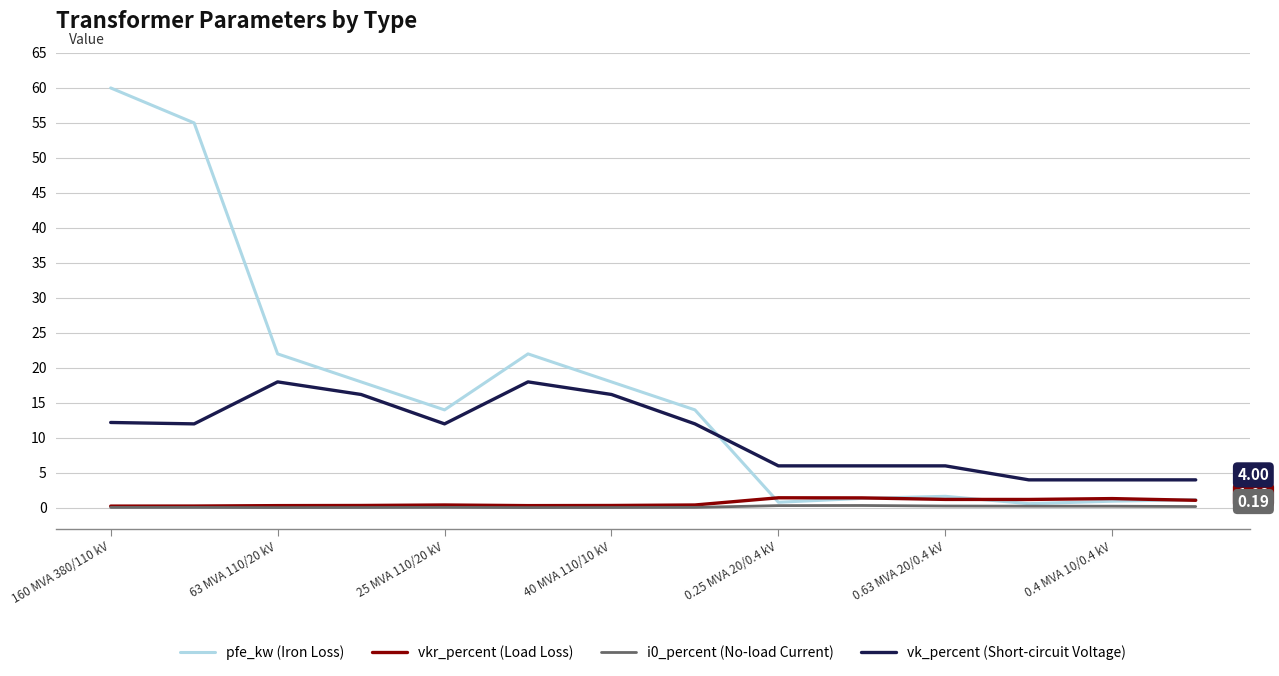

True or false: vk_percent (Short-circuit Voltage) and i0_percent (No-load Current) intersect in this chart.

False